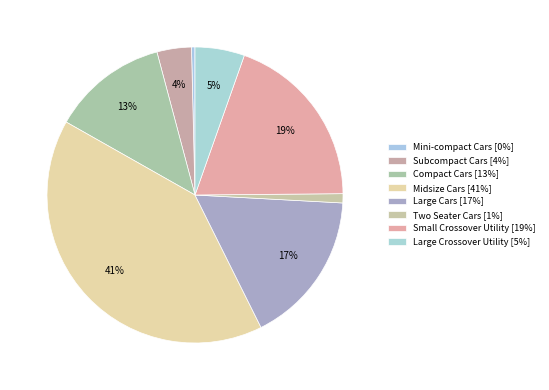

How many slices are in this pie chart?

8